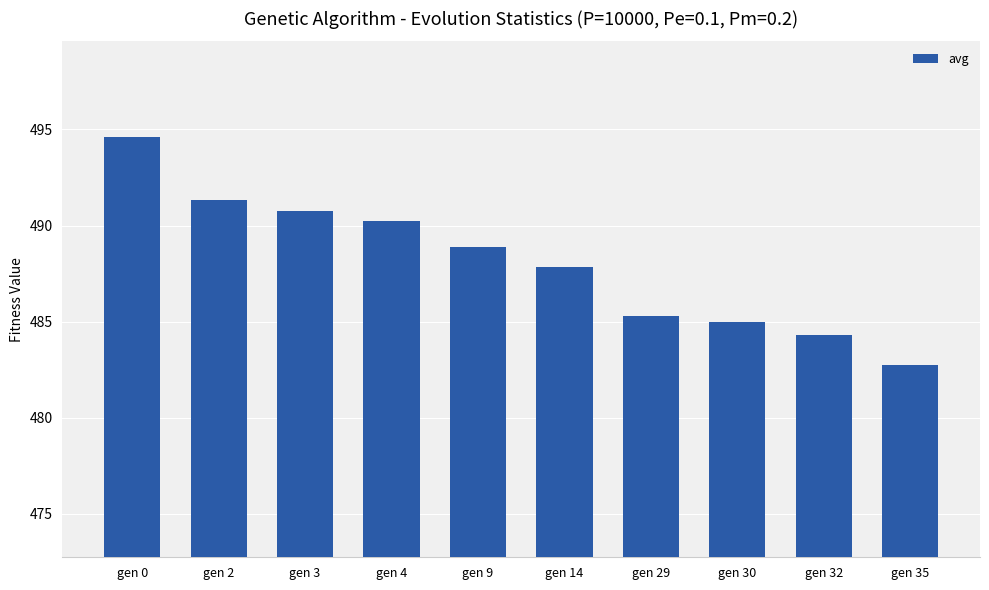

Count the number of values greater than 488.

5